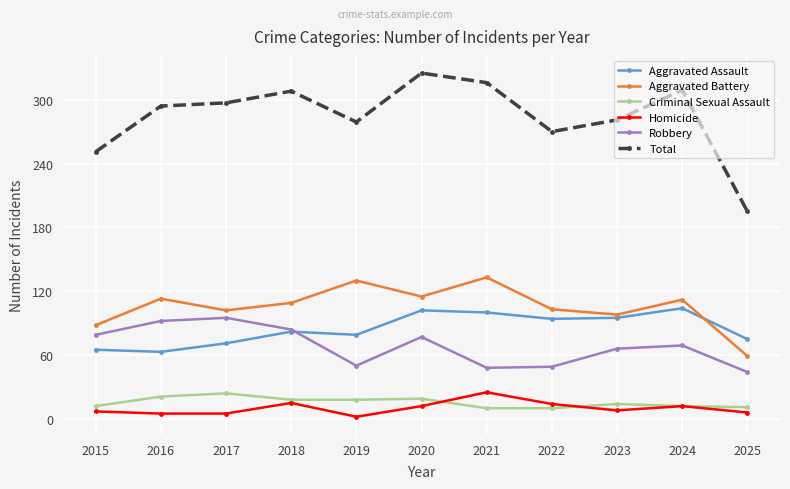

The value of Criminal Sexual Assault at 2023 is 14. True or false?

True